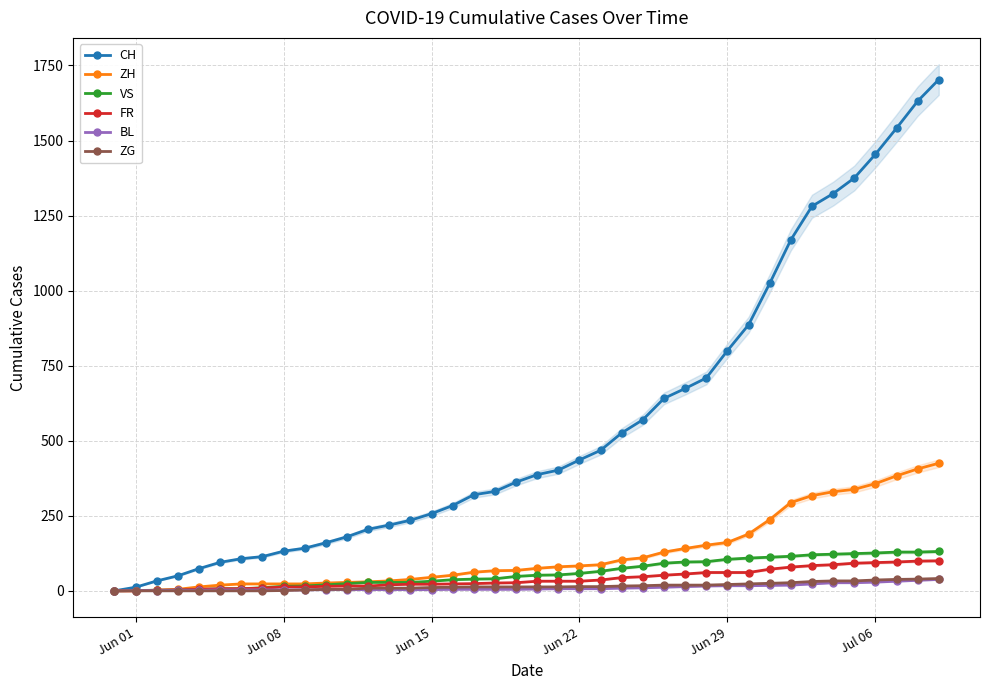

Which series has the widest spread of values?

CH